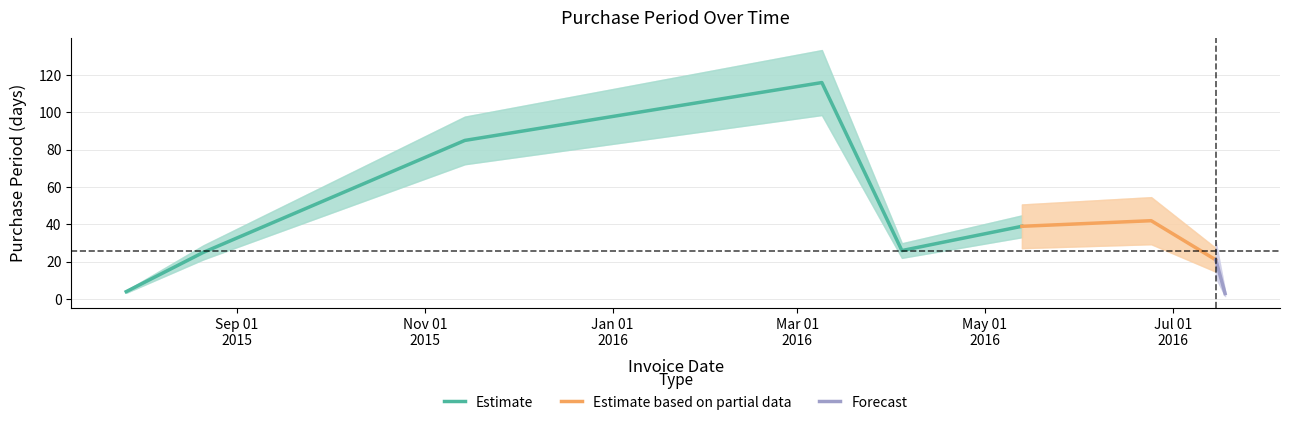

What is the label of the 8th point from the left?

2016-07-15